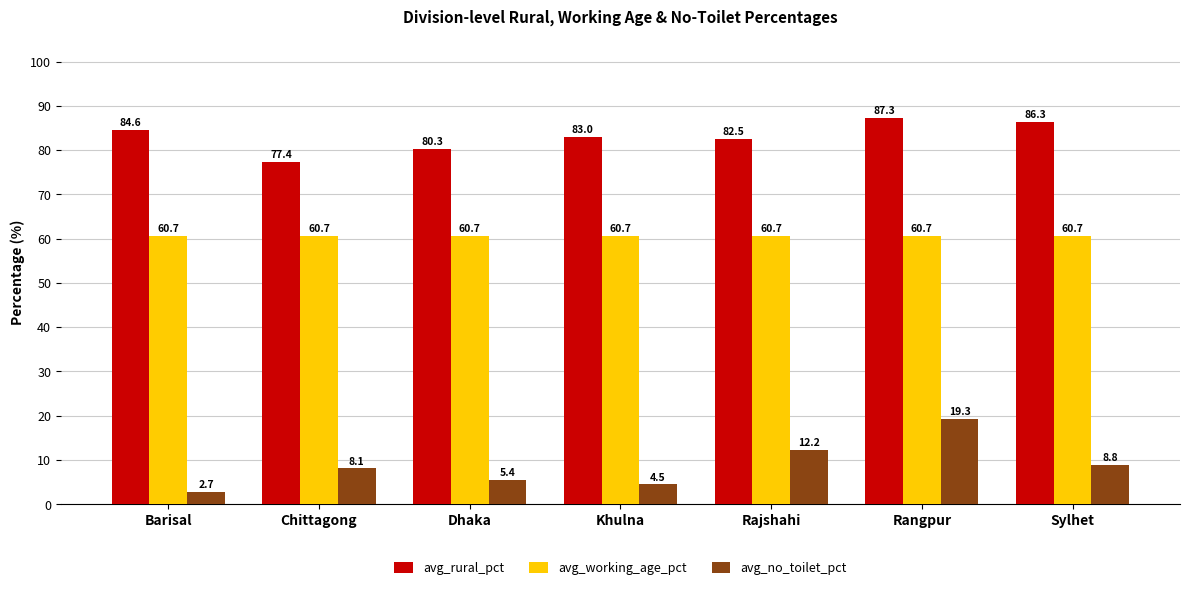

List the labels in order of avg_no_toilet_pct value, smallest first.

Barisal, Khulna, Dhaka, Chittagong, Sylhet, Rajshahi, Rangpur